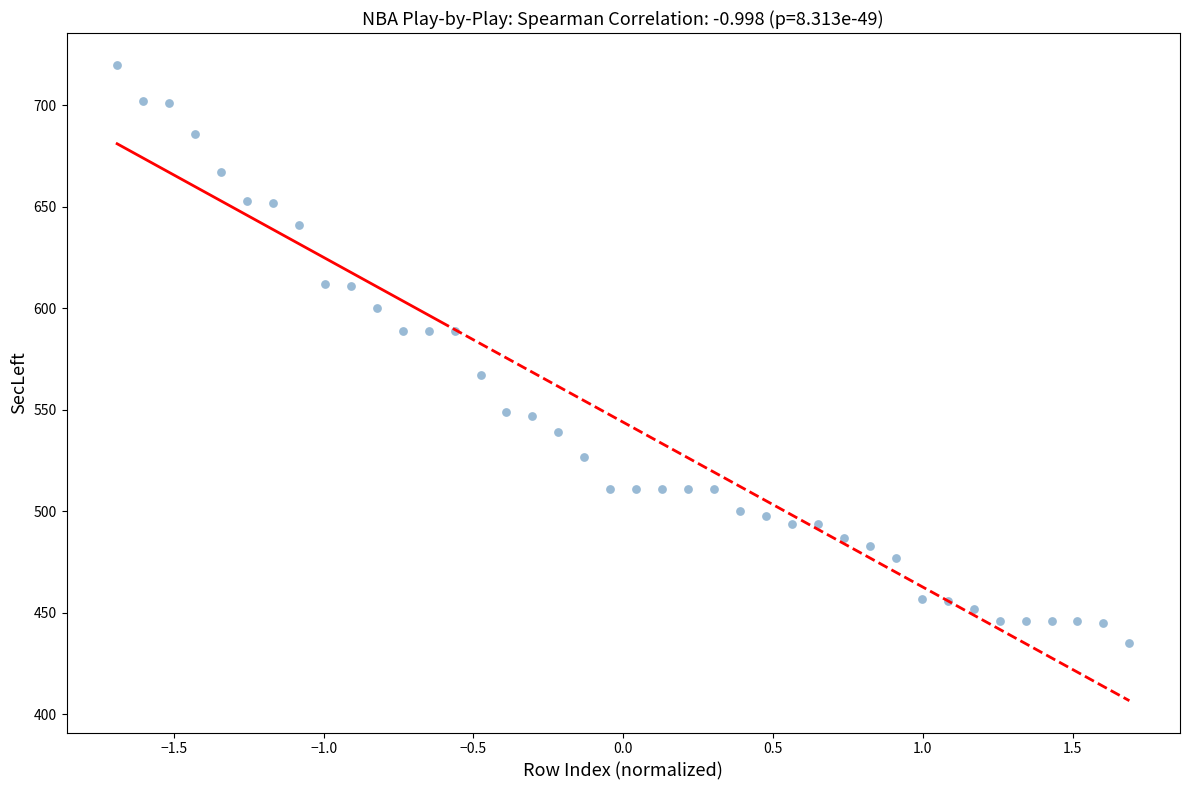

What is the range of Y values (max minus min)?

285